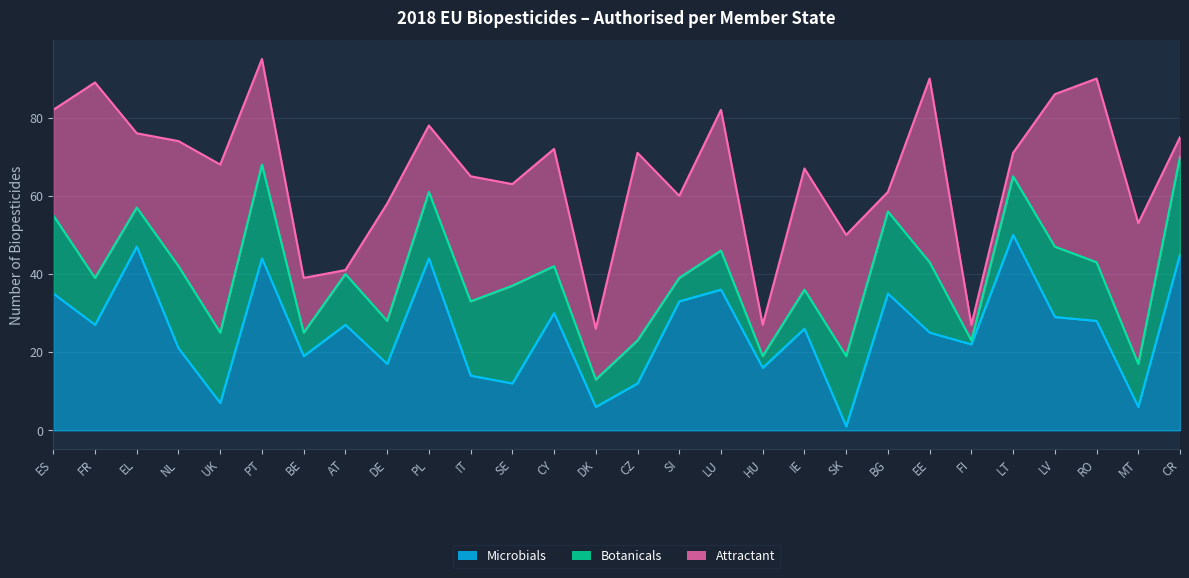

What are all the series names shown in the legend?

Microbials, Botanicals, Attractant